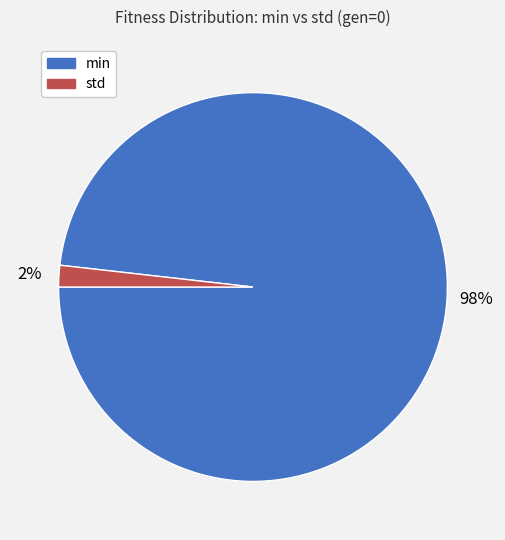

True or false: std accounts for 2% of the total.

True